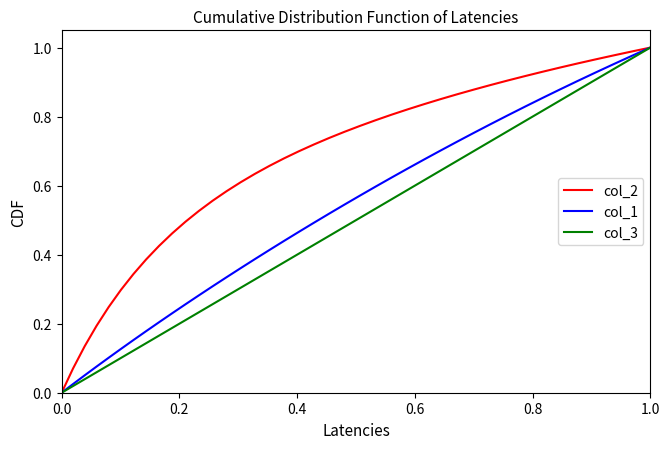

Which series has the largest total across all categories?

col_2